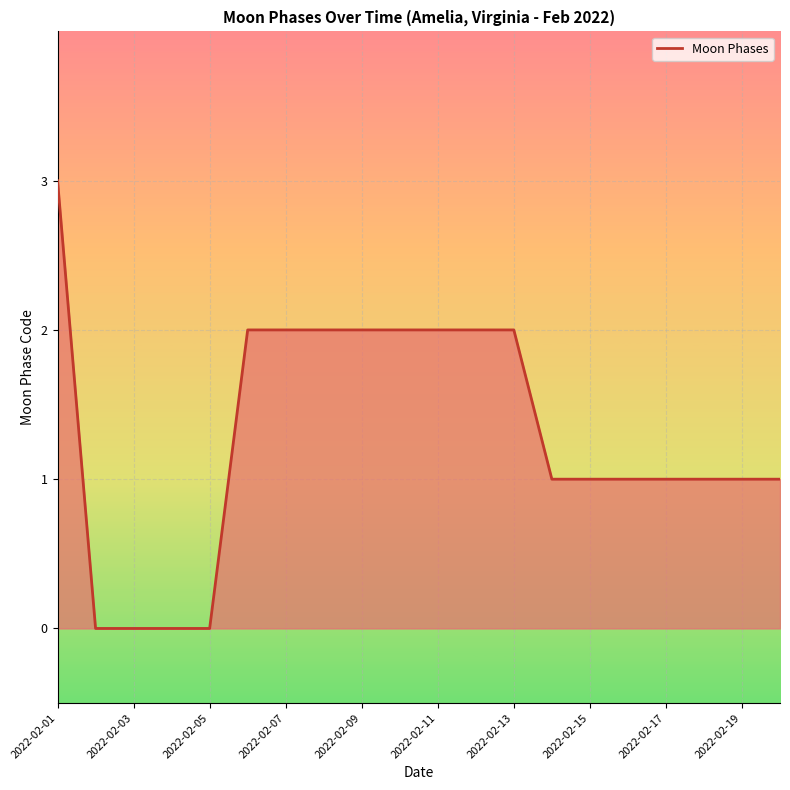

What is the difference between the maximum and minimum values?

3